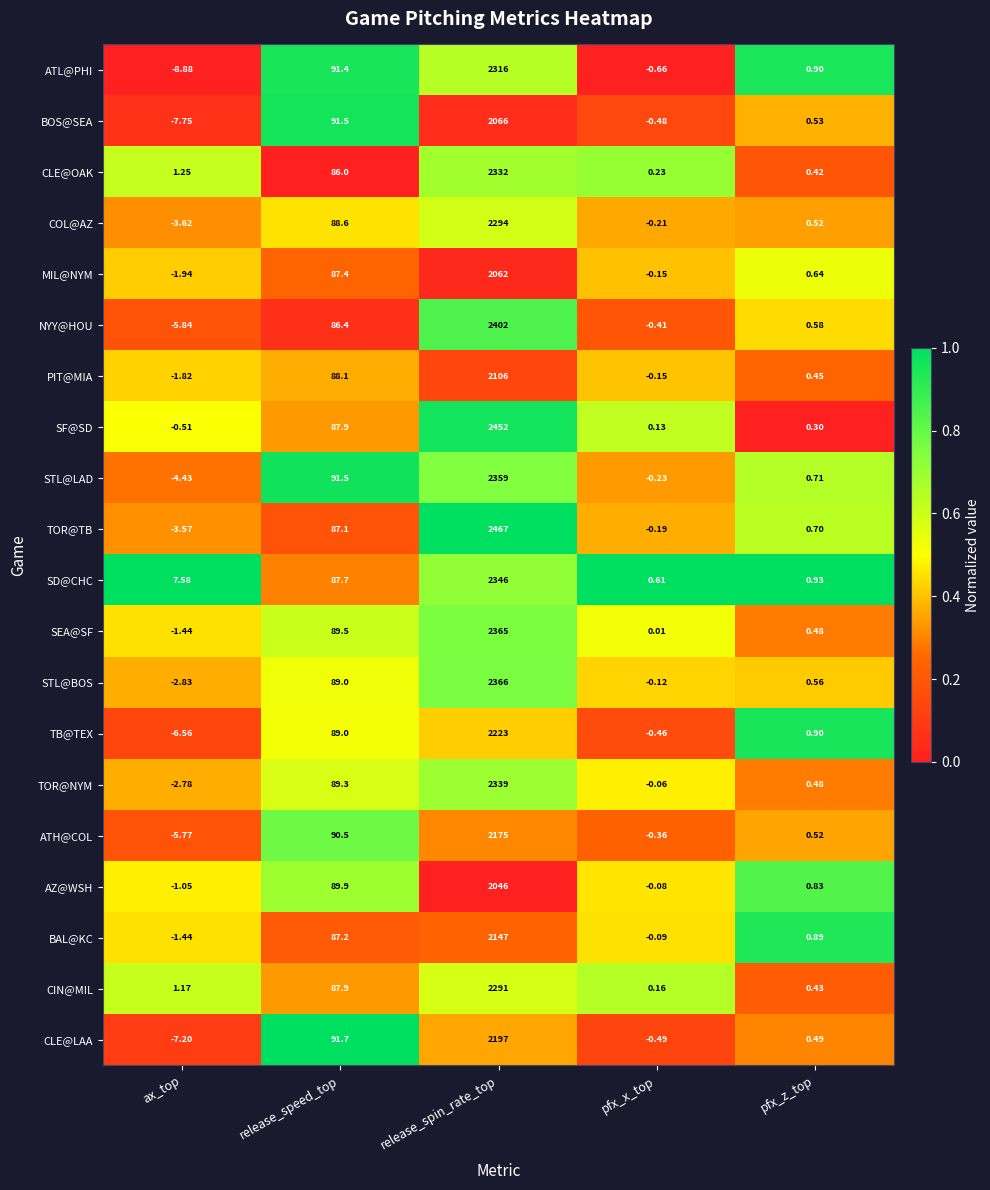

Rank the categories by MIL@NYM value from lowest to highest.

ax_top, pfx_x_top, pfx_z_top, release_speed_top, release_spin_rate_top